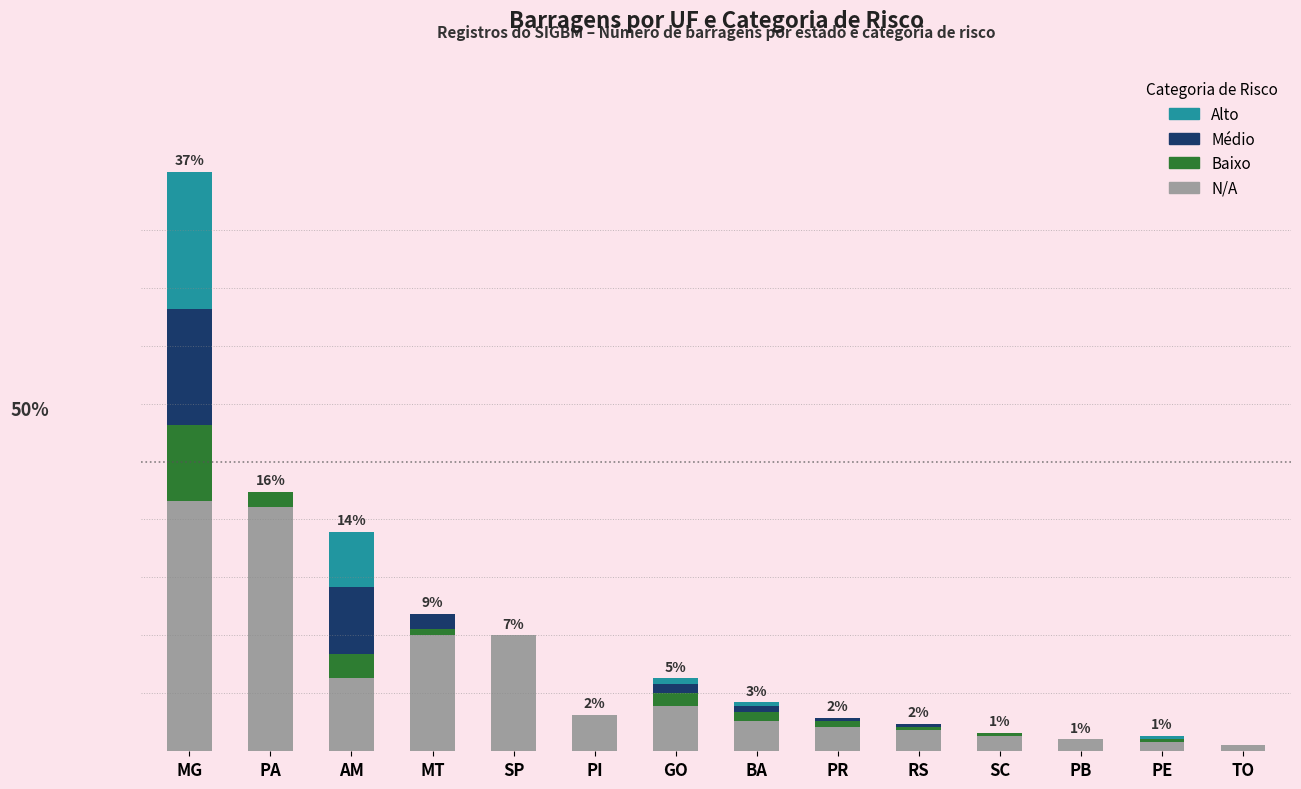

At how many categories does at least one series exceed 61?

2